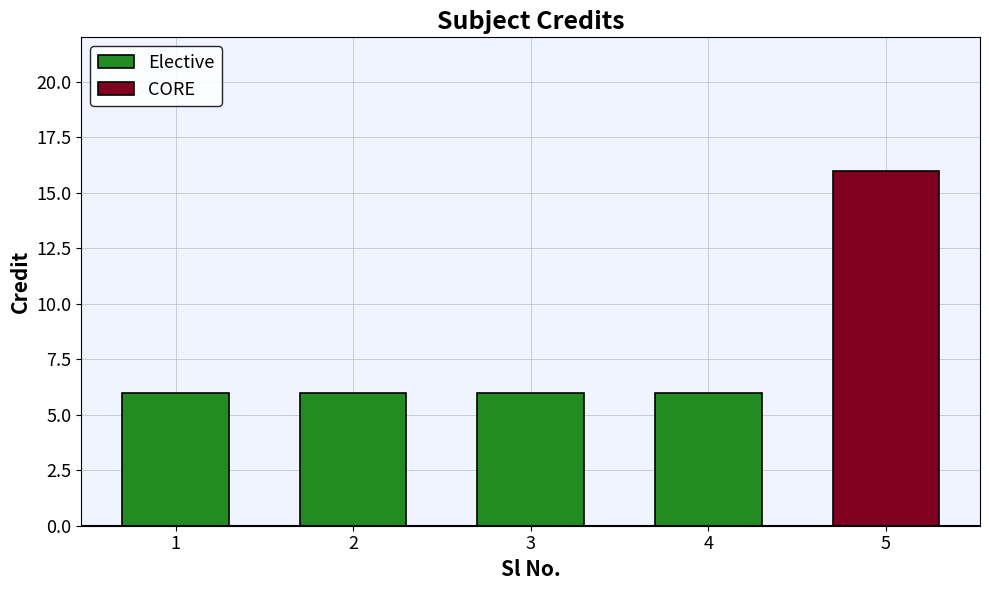

What is the value of the 4th bar from the left?

6